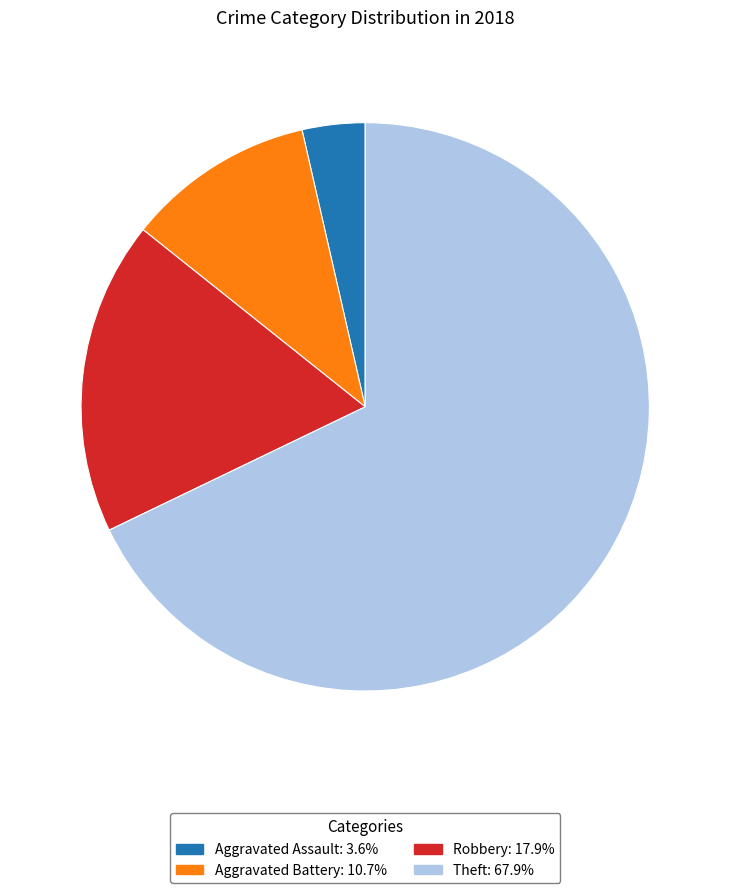

Is there any slice that represents more than half of the pie?

Yes